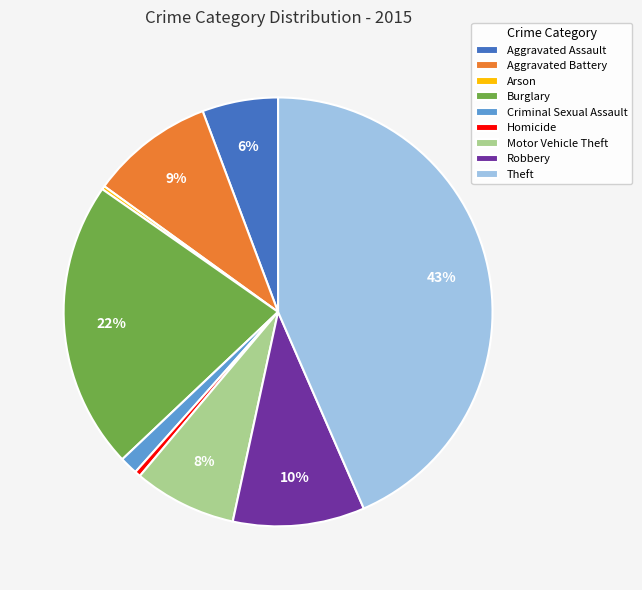

To the nearest percent, what percentage of the pie is Robbery?

10%